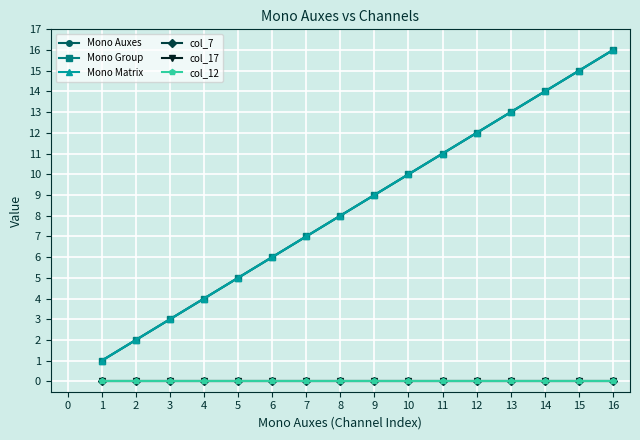

True or false: col_12 and Mono Matrix cross at least once.

False